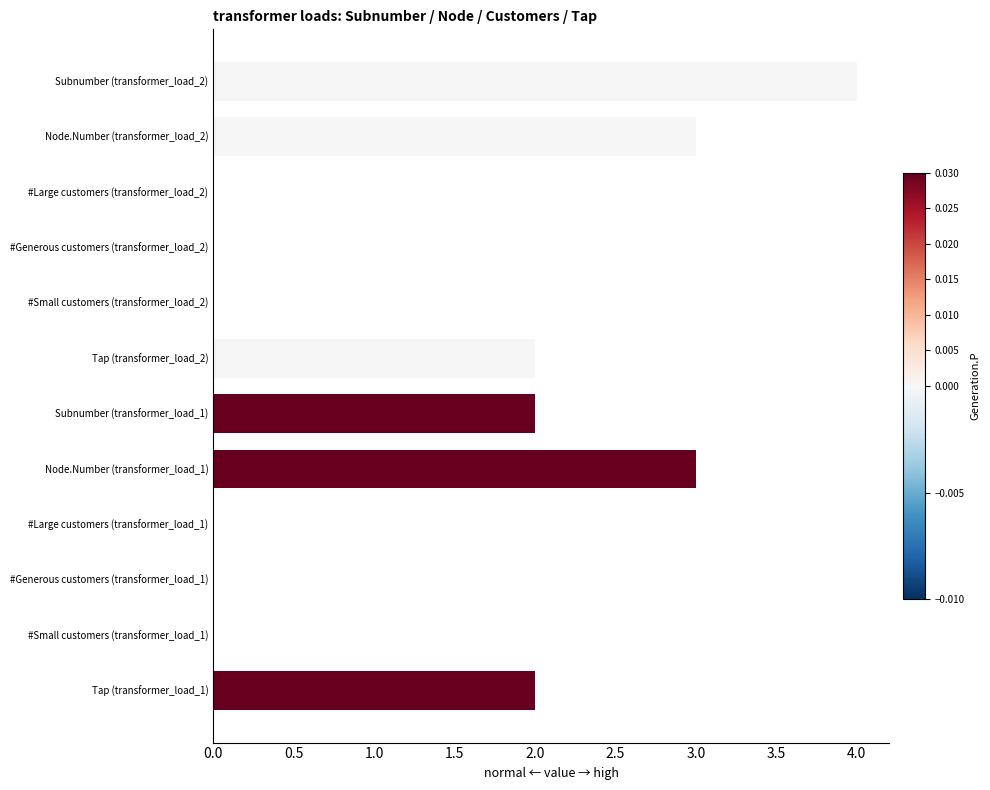

Reading top to bottom, transcribe all the data shown in this chart.

Subnumber (transformer_load_2)=4	Node.Number (transformer_load_2)=3	#Large customers (transformer_load_2)=0	#Generous customers (transformer_load_2)=0	#Small customers (transformer_load_2)=0	Tap (transformer_load_2)=2	Subnumber (transformer_load_1)=2	Node.Number (transformer_load_1)=3	#Large customers (transformer_load_1)=0	#Generous customers (transformer_load_1)=0	#Small customers (transformer_load_1)=0	Tap (transformer_load_1)=2